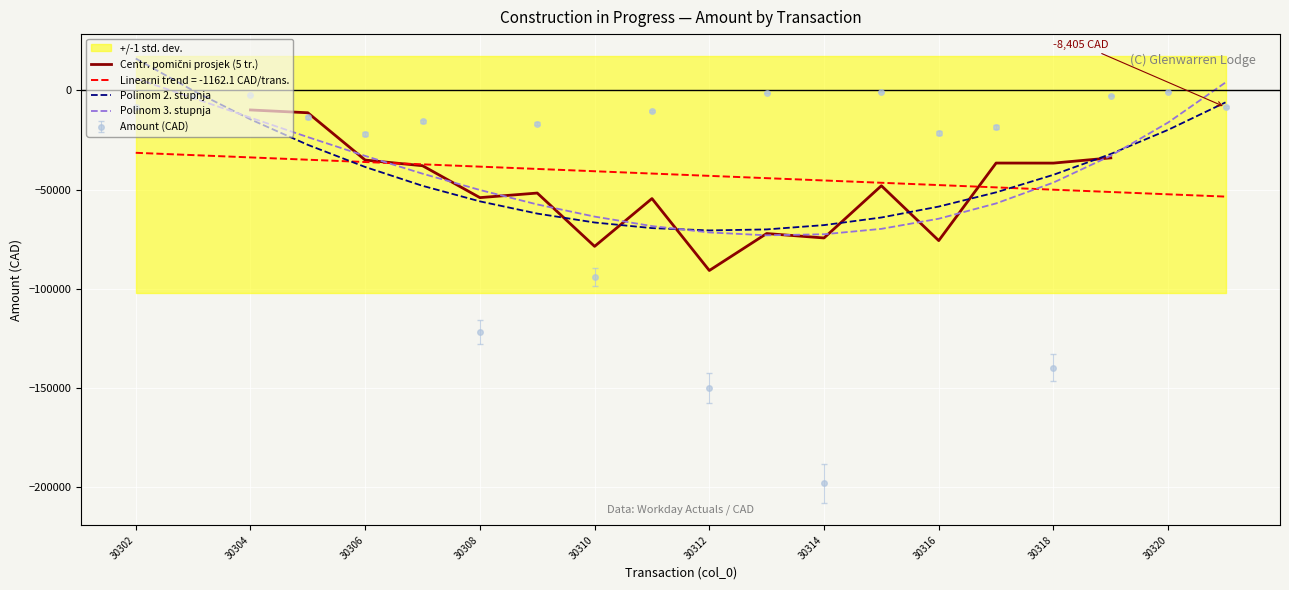

Count the number of categories in the chart.

20